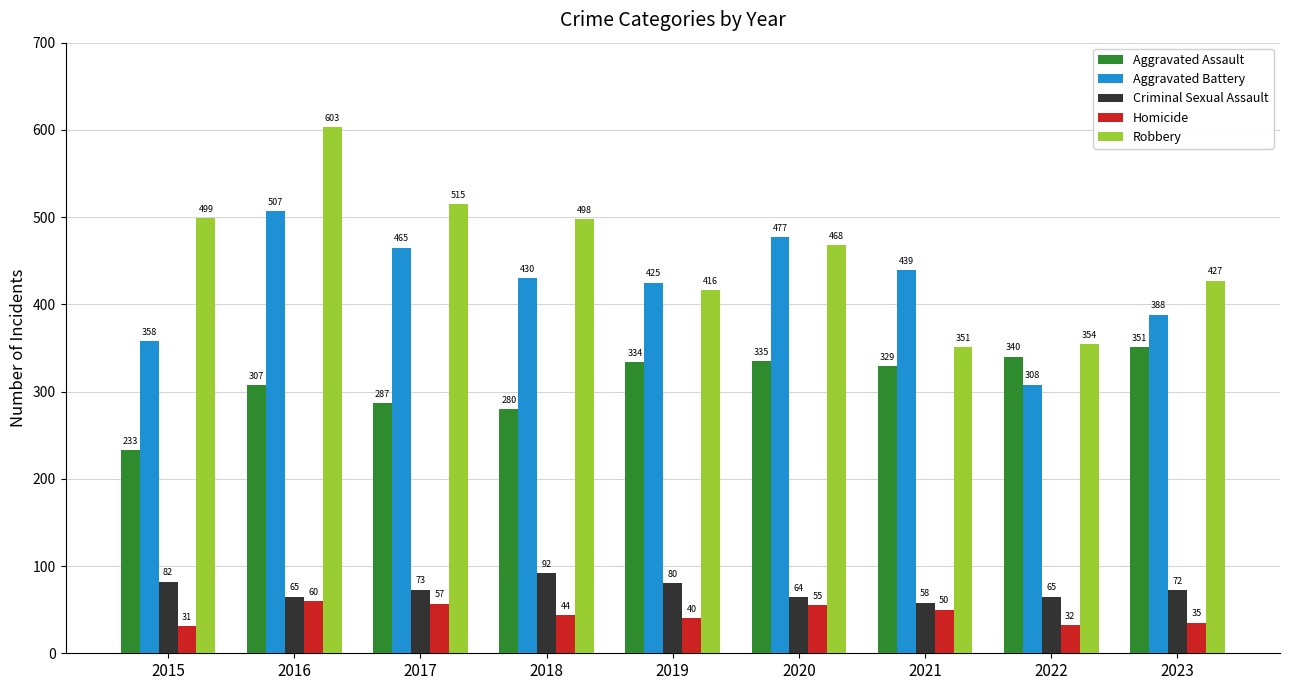

What is the difference between the maximum and second lowest values in the Aggravated Assault series?

71